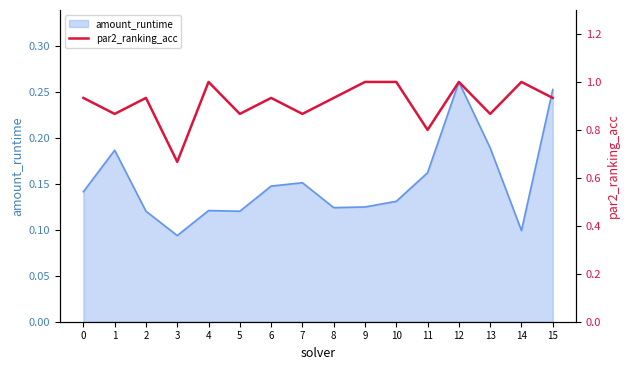

True or false: amount_runtime has a value of 0.1 at 11.

False